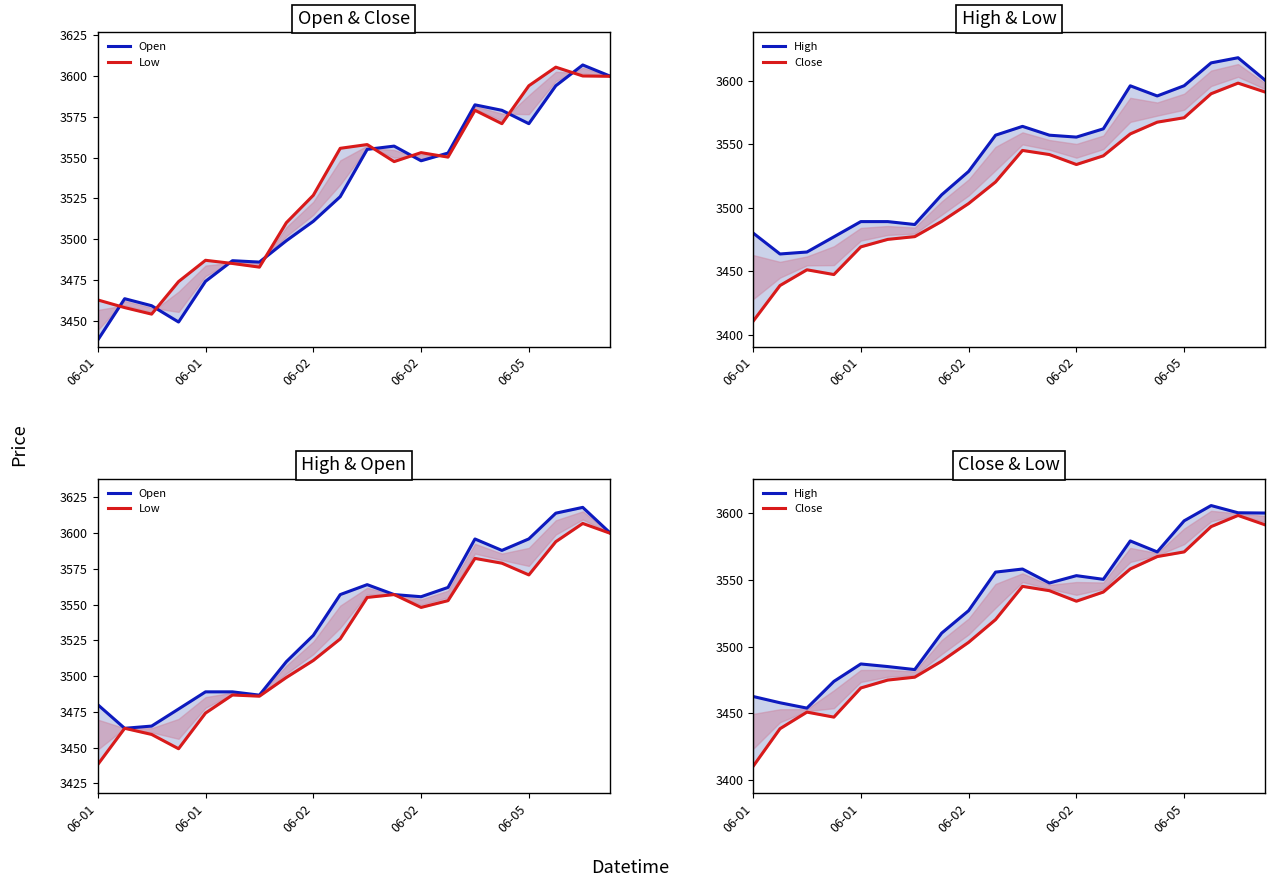

Which series has the largest total across all categories?

Open